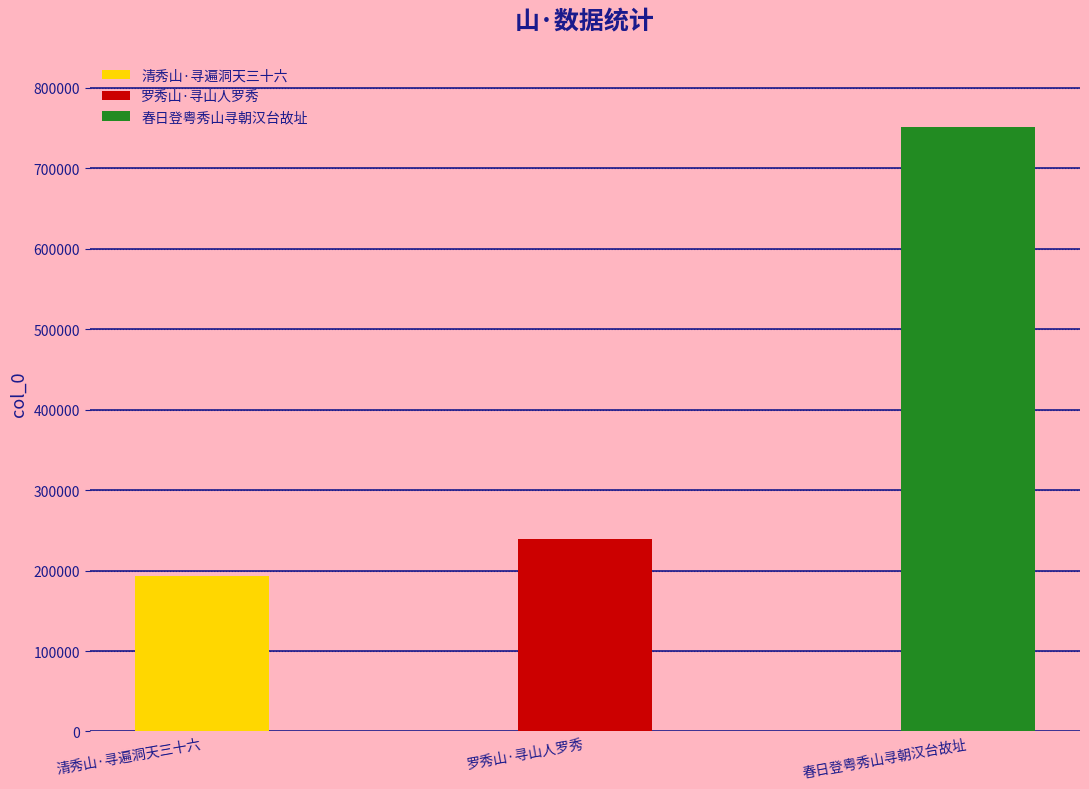

Is it true that the value at 春日登粤秀山寻朝汉台故址 is 751401?

True